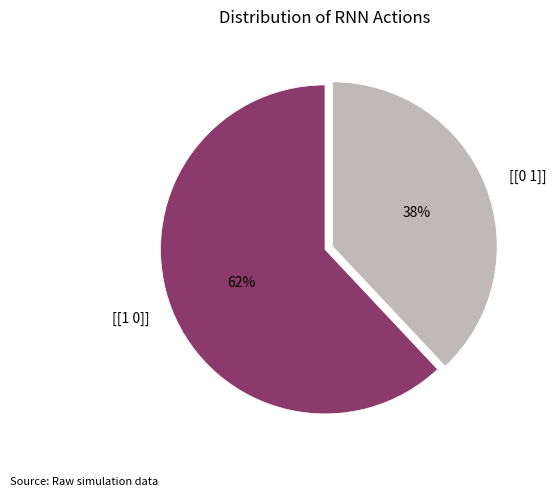

How many slices are in this pie chart?

2